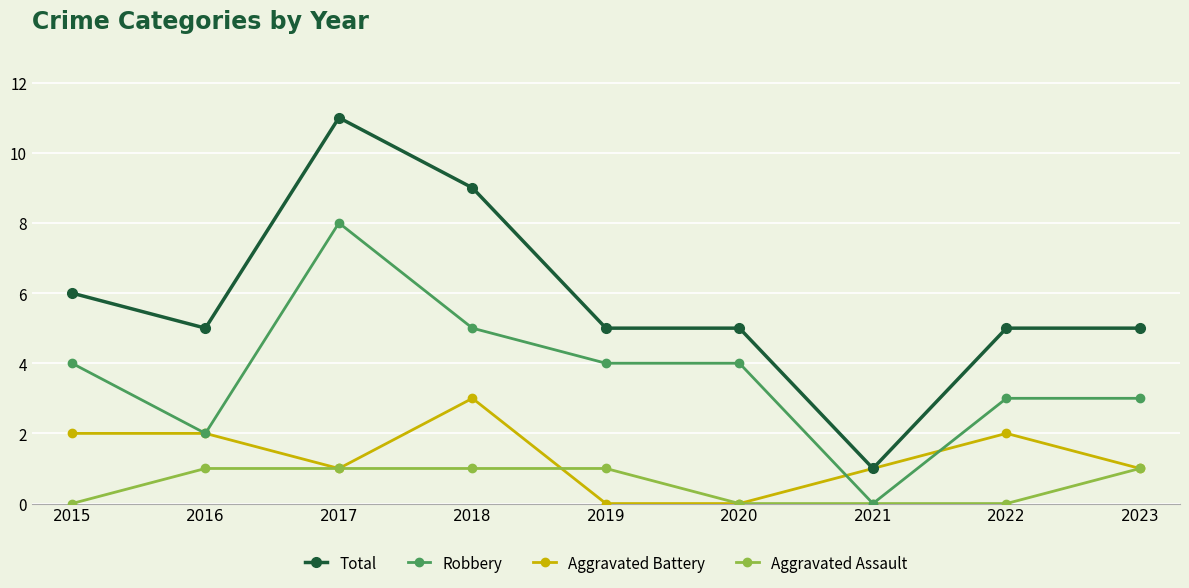

Does the chart display data point markers on the line(s)?

Yes